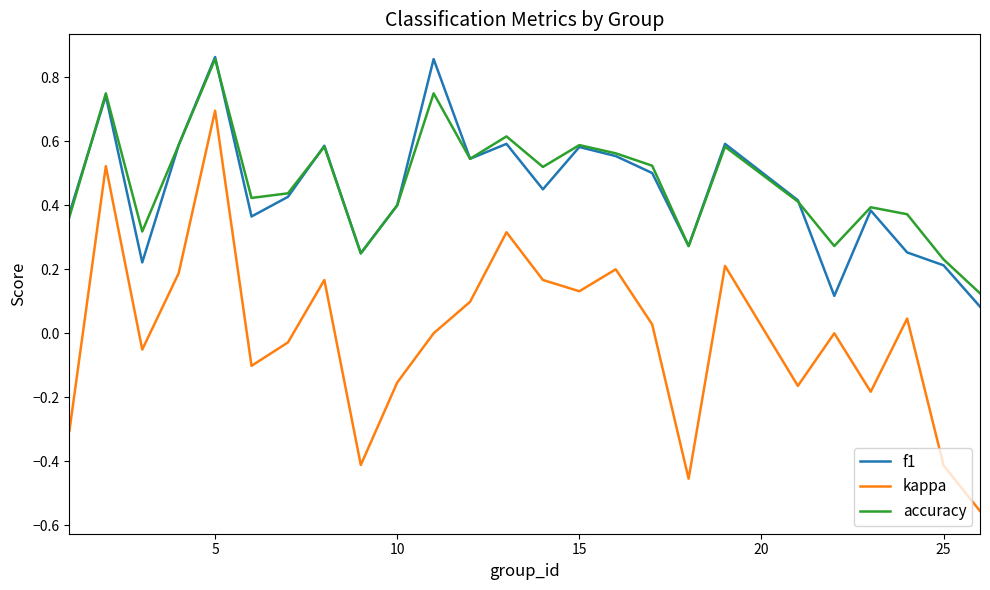

True or false: kappa and f1 cross at least once.

False